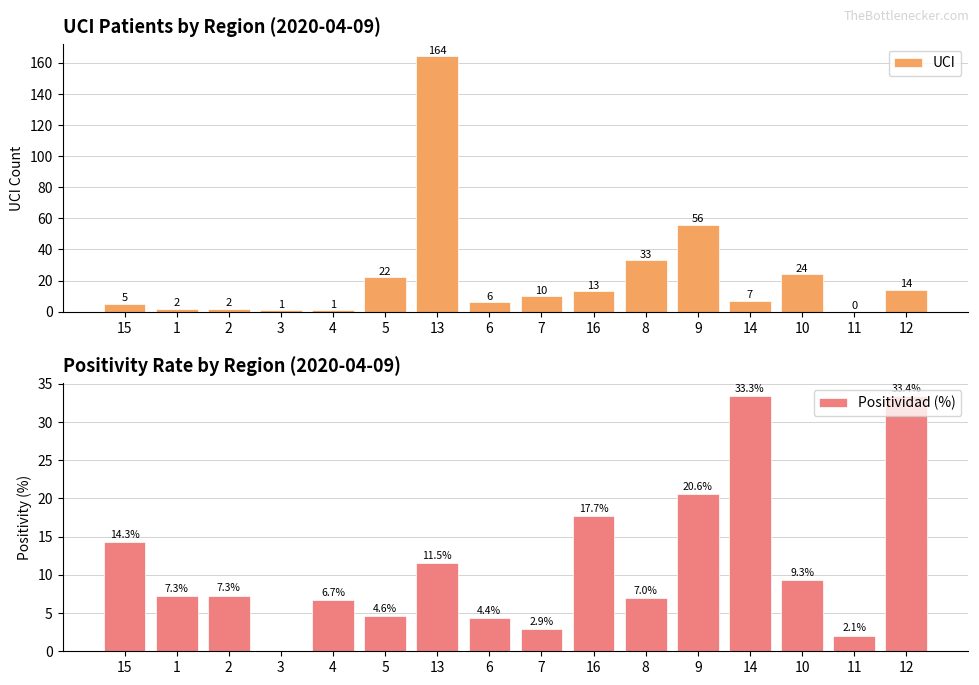

At which category does the chart reach its peak across all series?

13